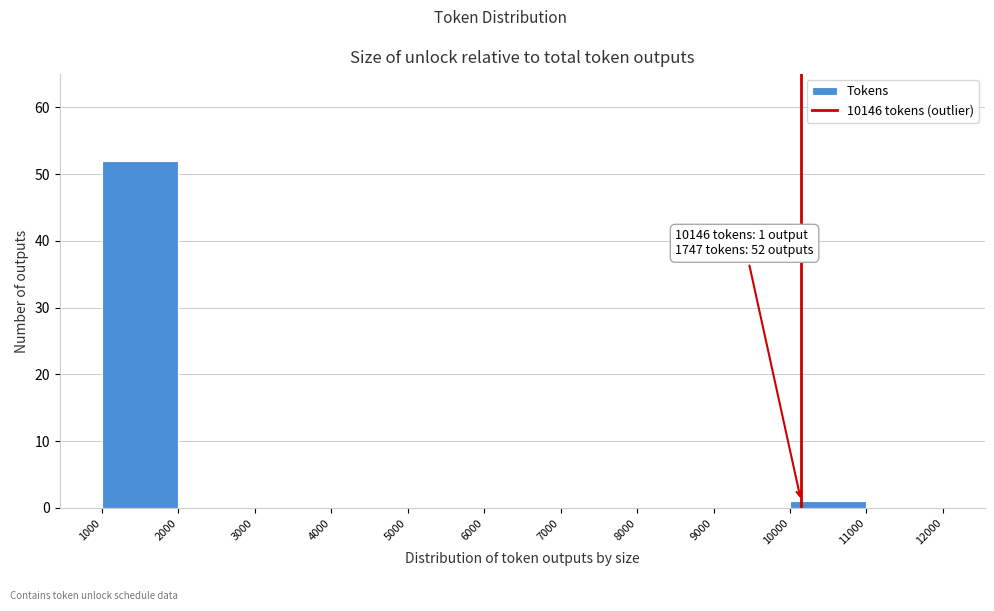

Over which range of the x-axis is the bar tallest?

1000 to 2000